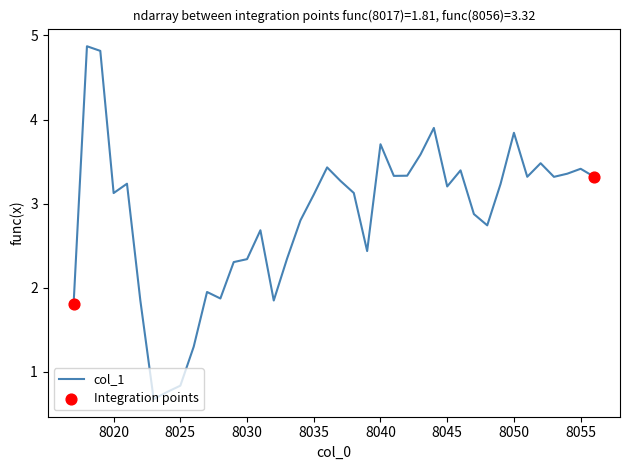

What is the greatest value displayed?

4.9